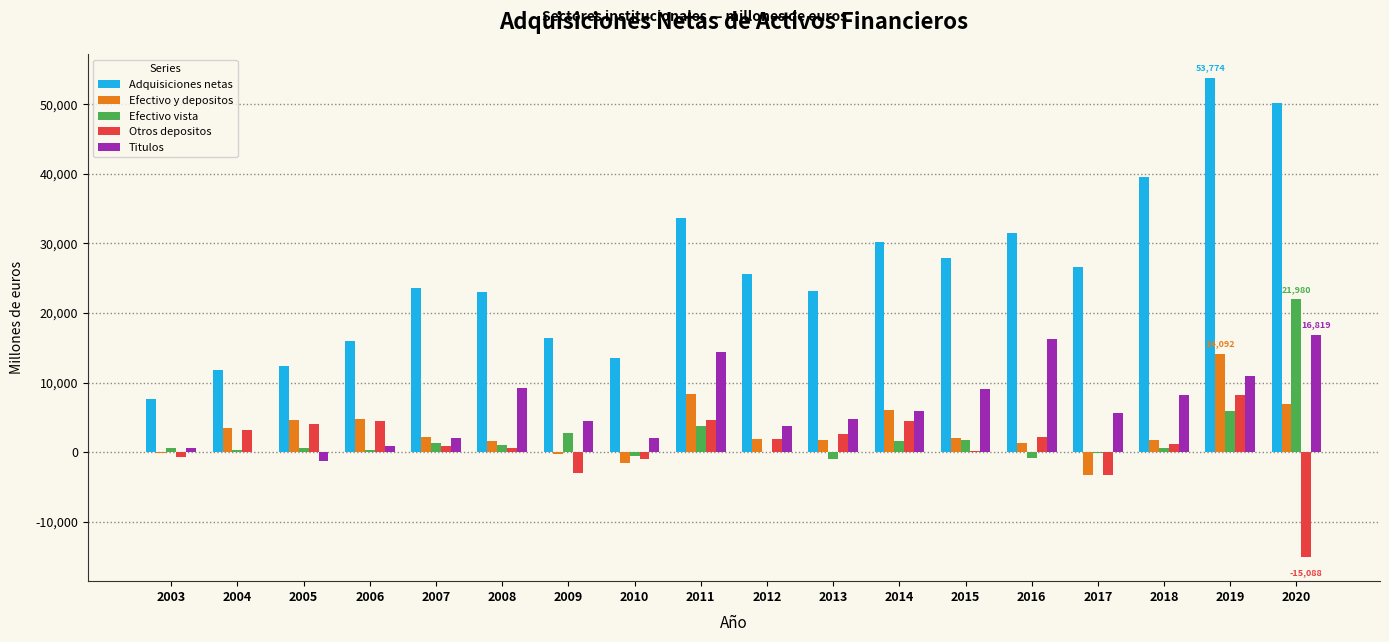

What is the approximate value of Titulos at 2006, to the nearest 100?

900